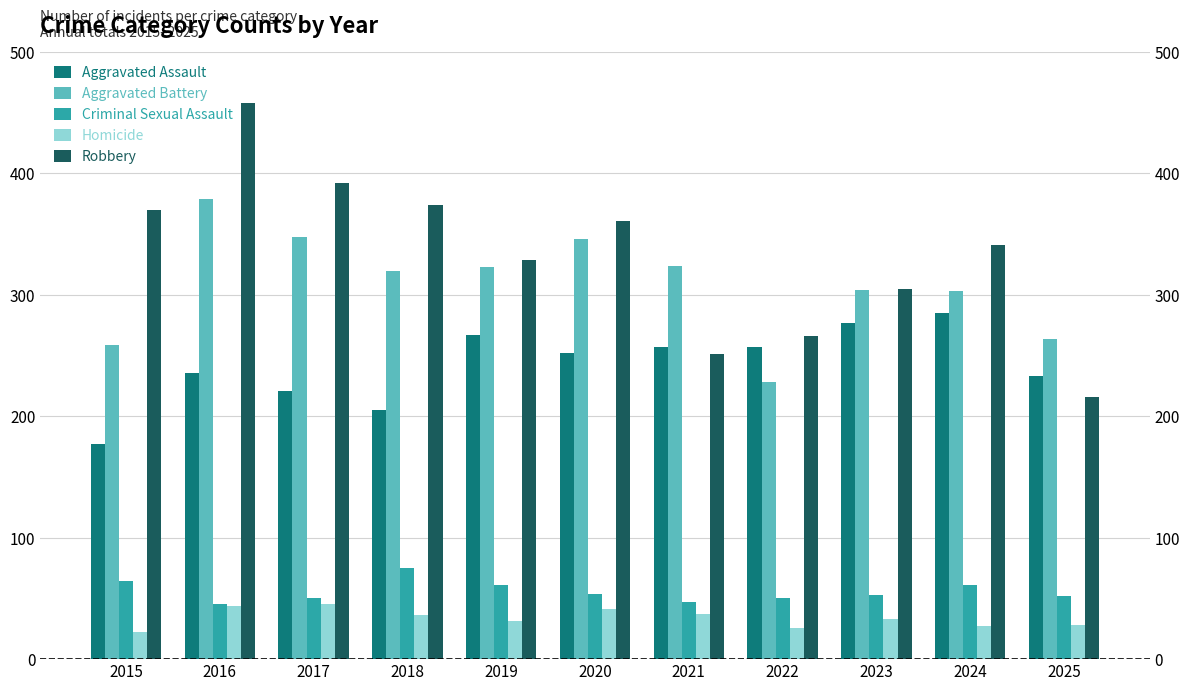

At how many categories does at least one series exceed 275?

9